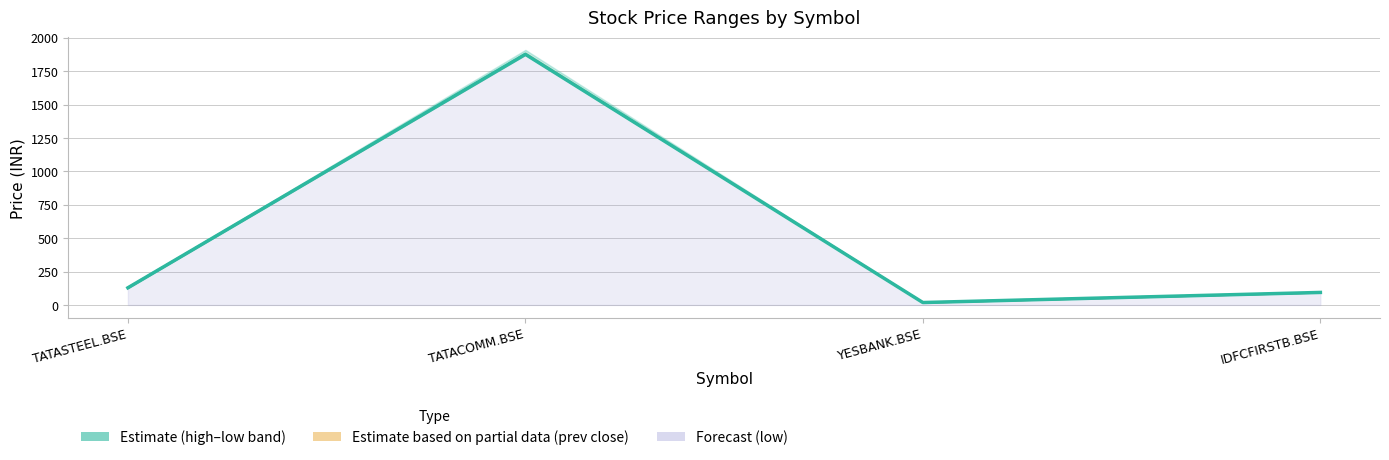

Reading right to left, what are all the values shown in this chart?

price: 93.6	18.0	1875.8	128.3
open_line: 93.1	18.4	1878.9	130.4